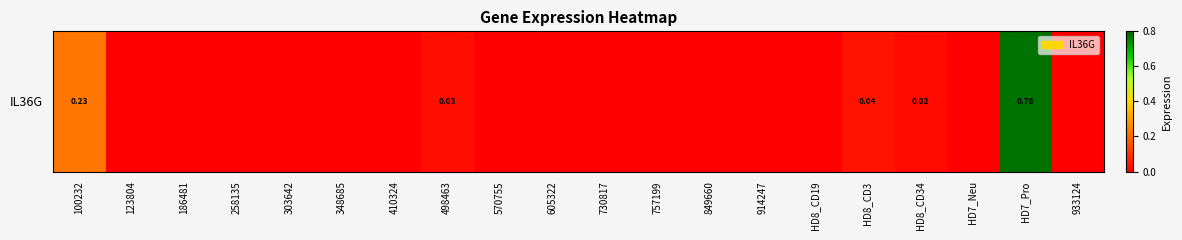

What is the average value?

0.1